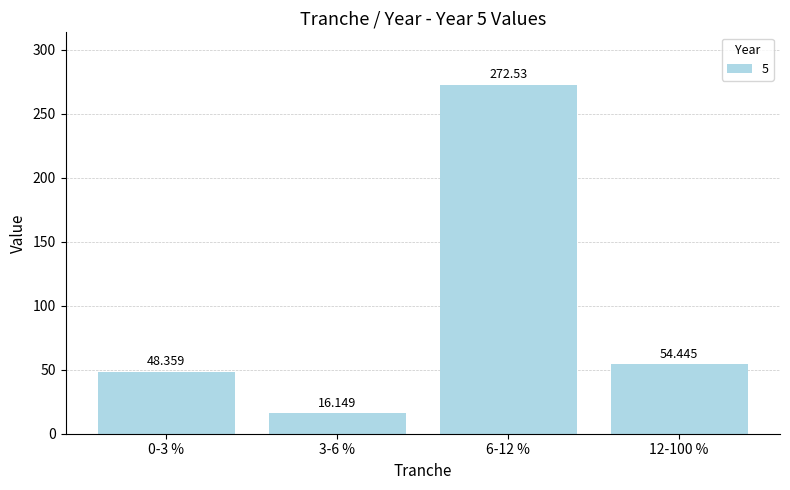

Reading left to right, extract all data points from this chart.

0-3 %=48.4	3-6 %=16.1	6-12 %=272.5	12-100 %=54.4